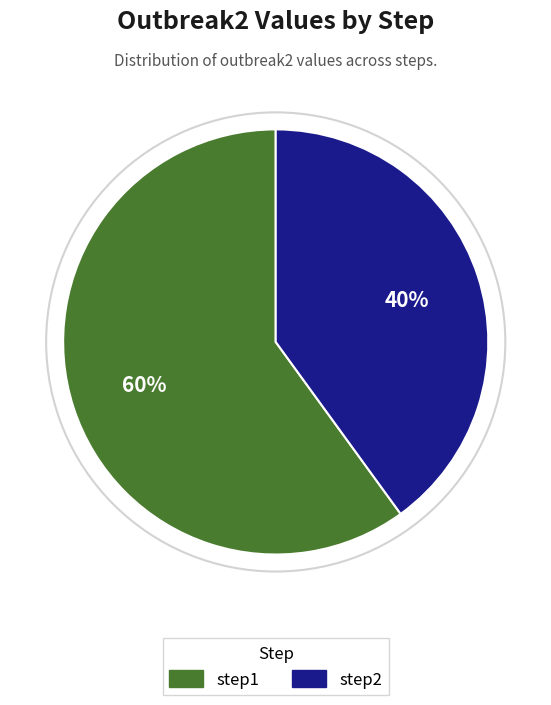

Which slice is the smallest?

step2